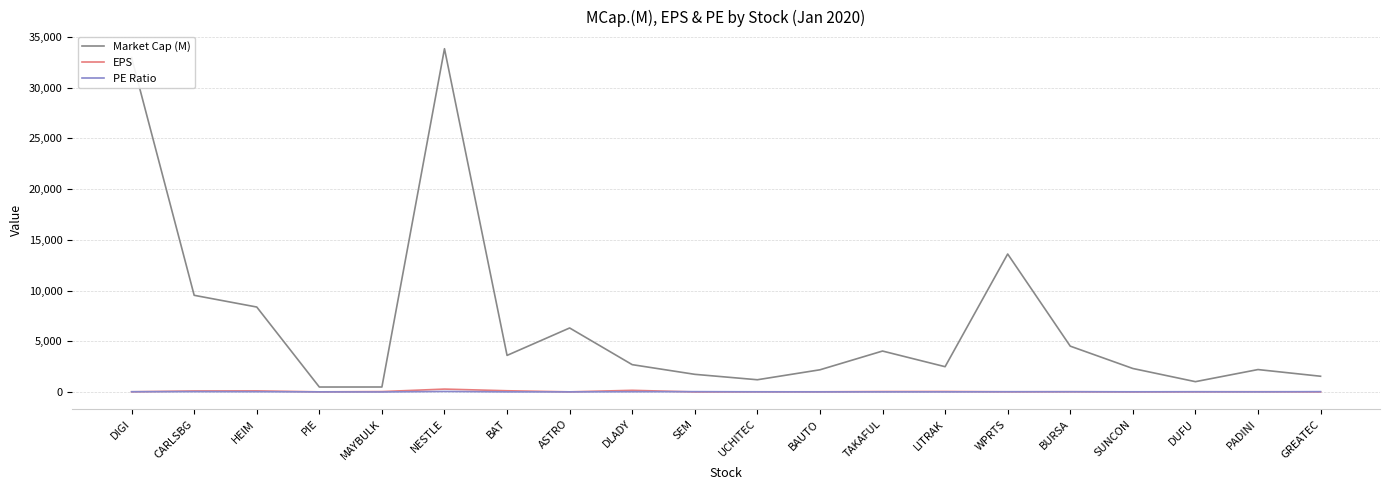

Which category has the highest value in the Market Cap (M) series?

NESTLE